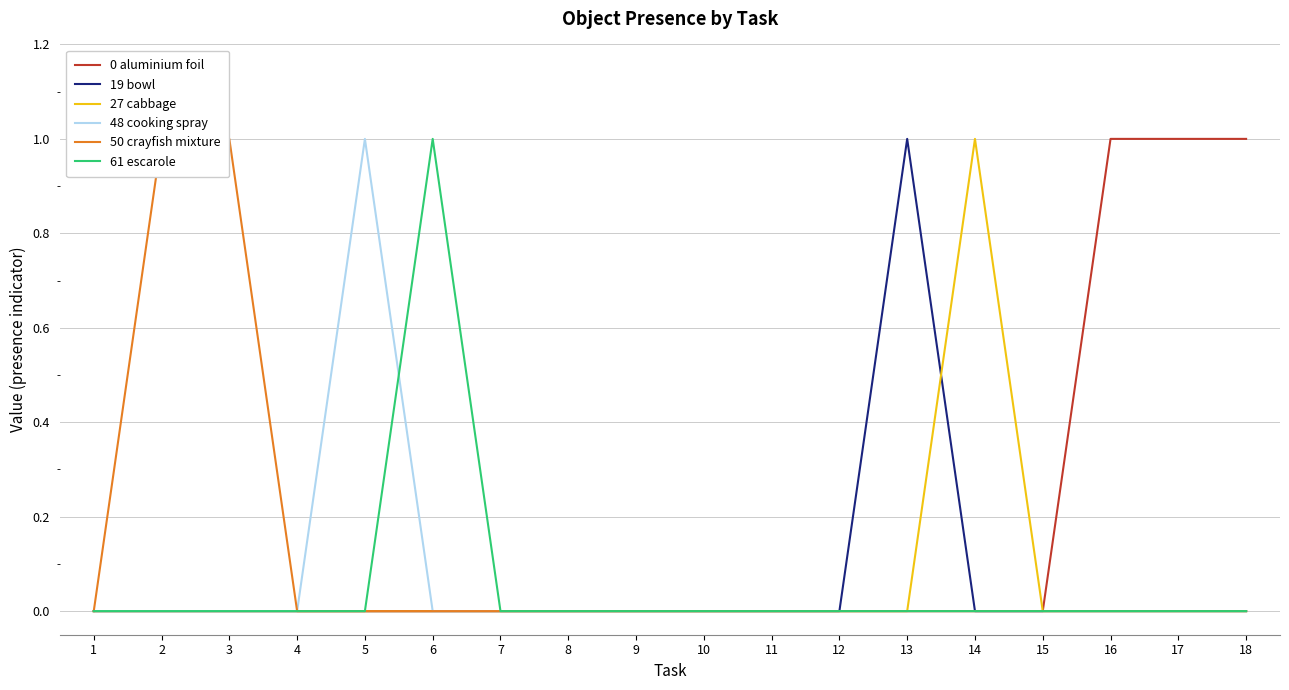

Rank the categories by 50 crayfish mixture value from lowest to highest.

1, 4, 5, 6, 7, 8, 9, 10, 11, 12, 13, 14, 15, 16, 17, 18, 2, 3